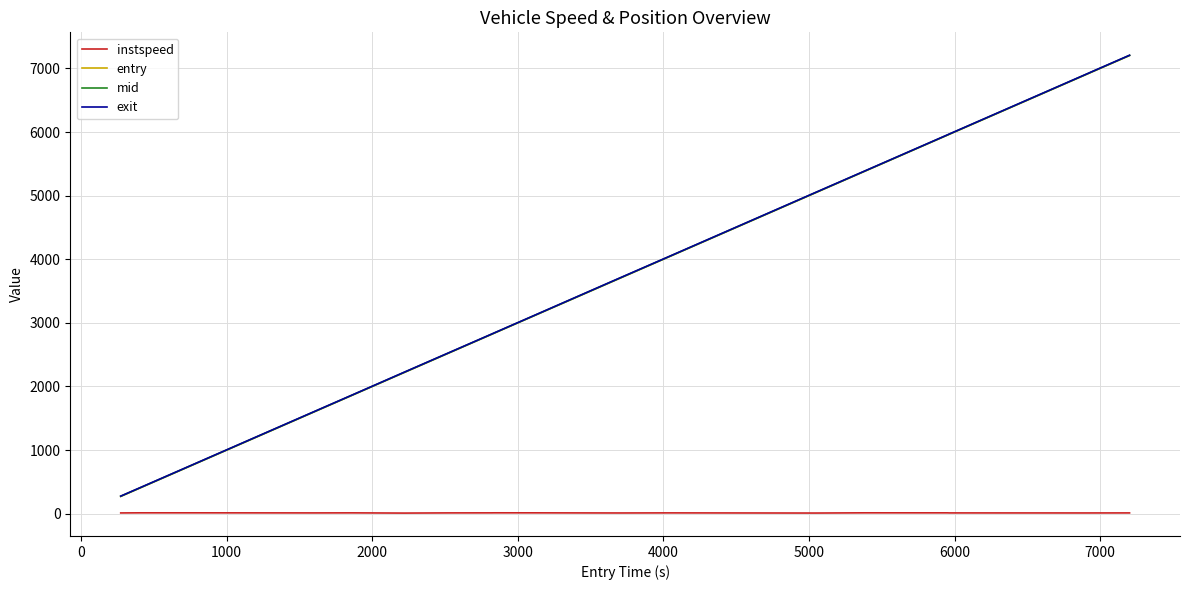

True or false: instspeed and mid cross at least once.

False